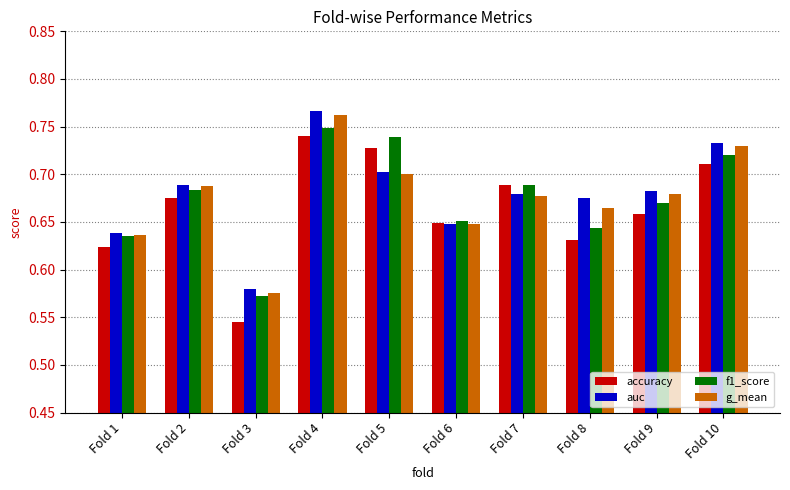

What is the sum of the g_mean values at Fold 9 and Fold 8?

1.3